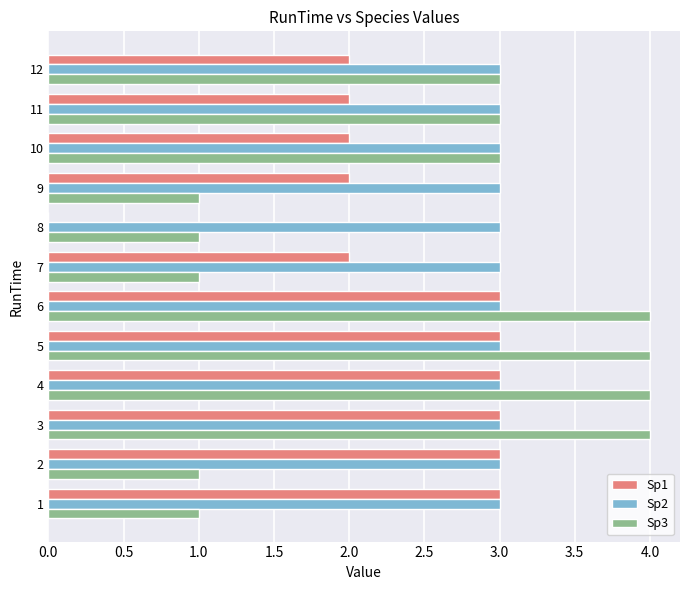

How many distinct data groups are displayed?

3